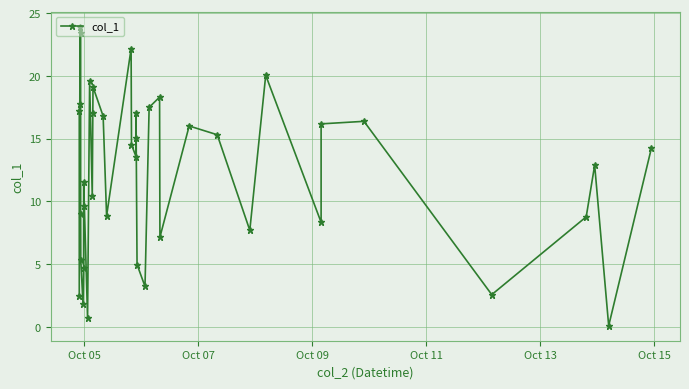

What is the difference between the second highest and second lowest values?

22.8